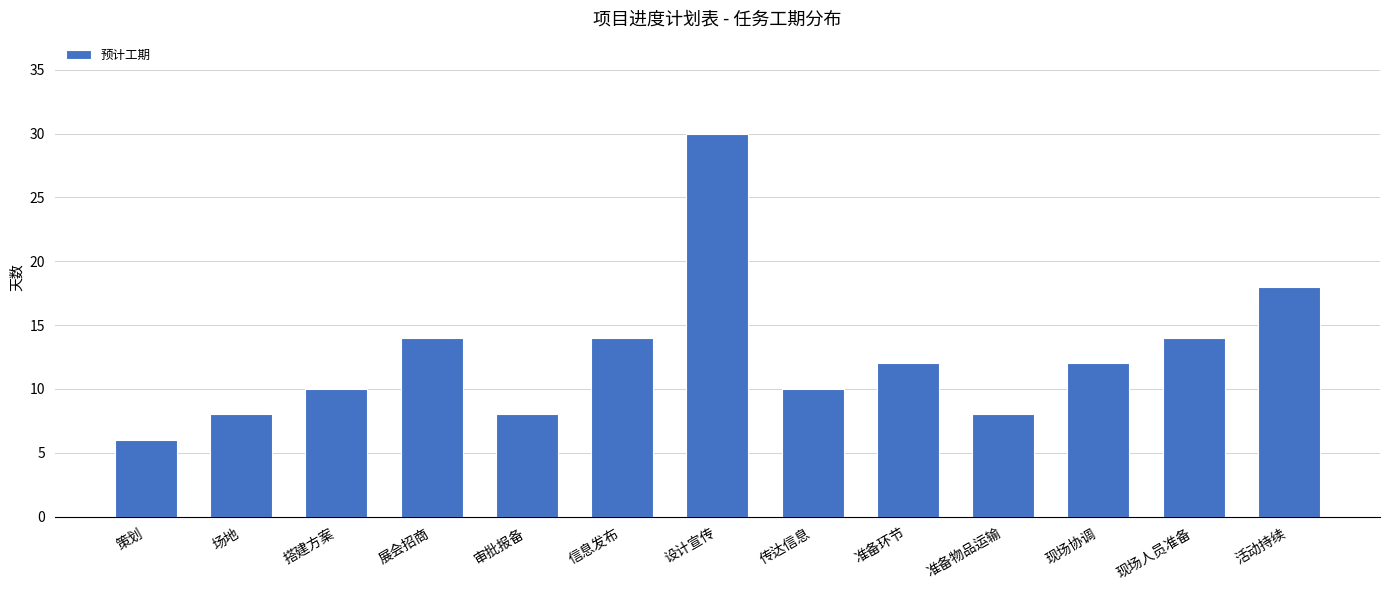

True or false: the data shows 12 at 场地.

False